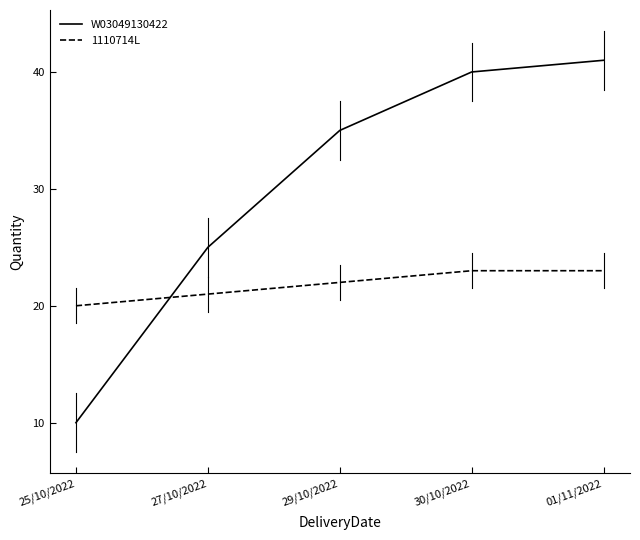

What is the maximum value shown in the chart?

41